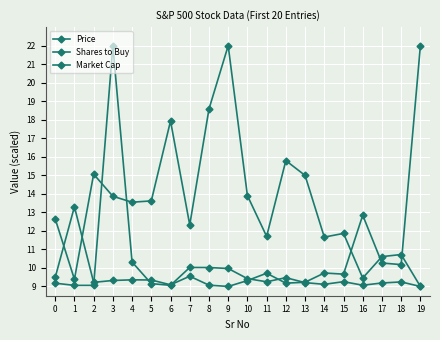

At which category is the sum across all series the highest?

3